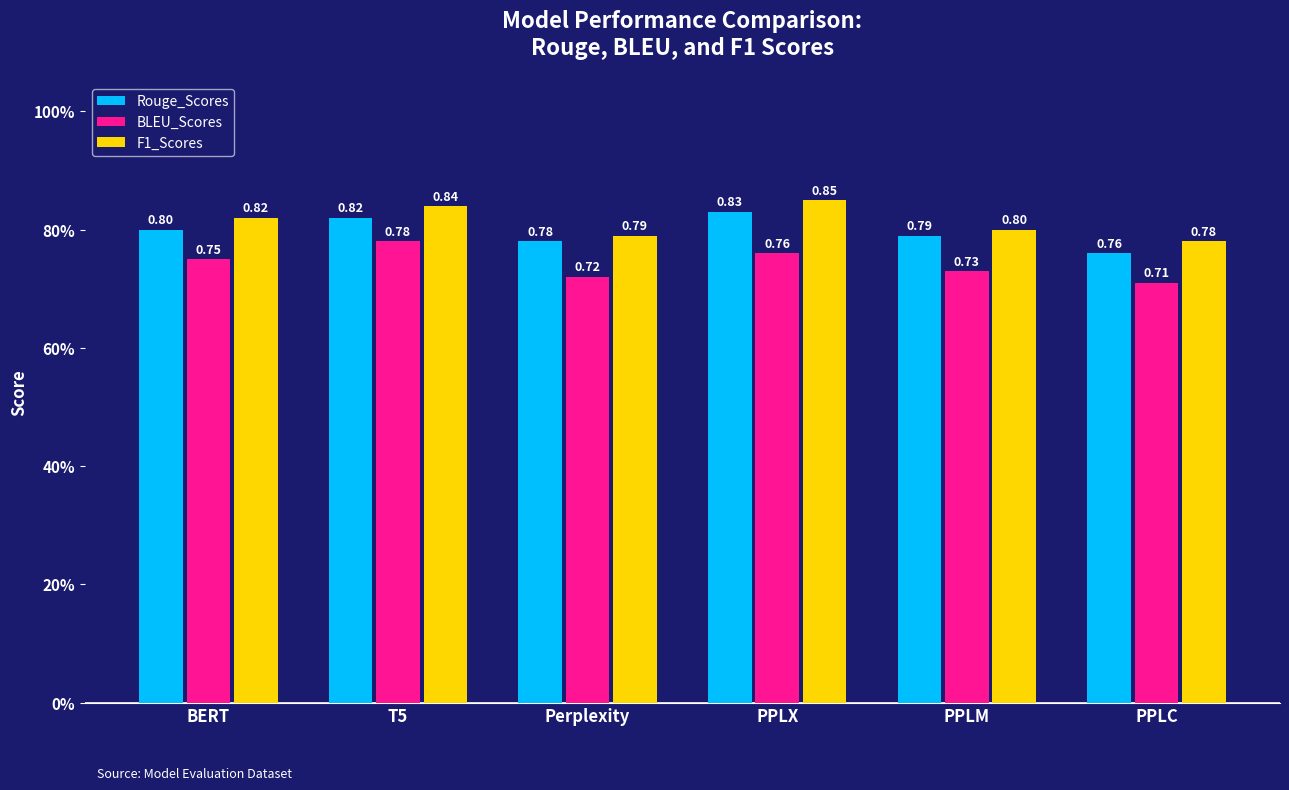

The value of BLEU_Scores at PPLM is 1.2. True or false?

False